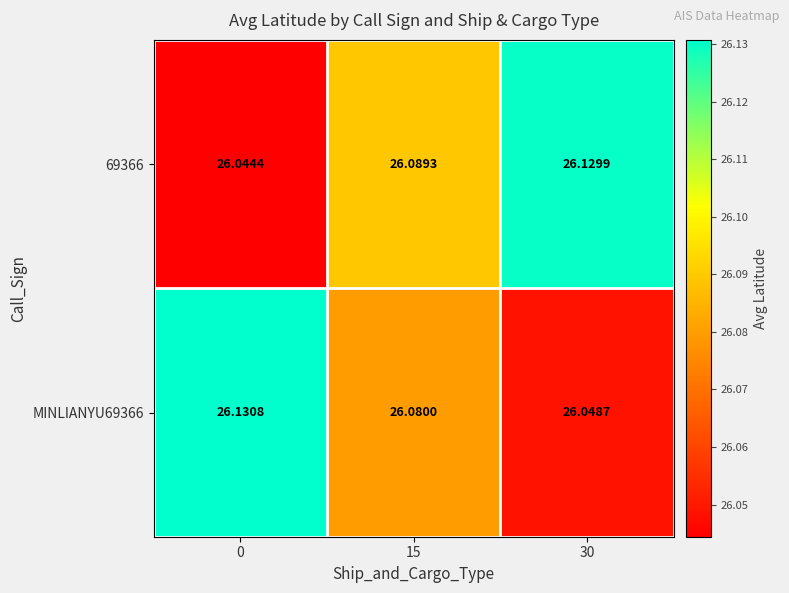

Which has a higher value, 15 or 0?

15